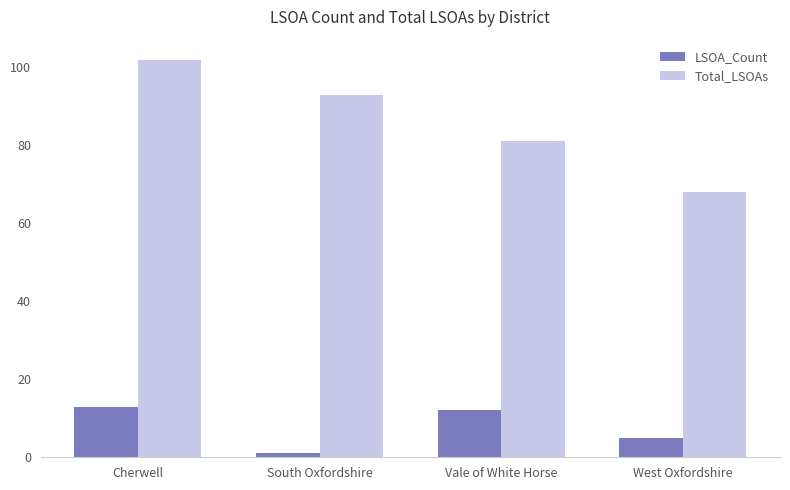

Is the value of Total_LSOAs at South Oxfordshire greater than the value of LSOA_Count at West Oxfordshire?

Yes